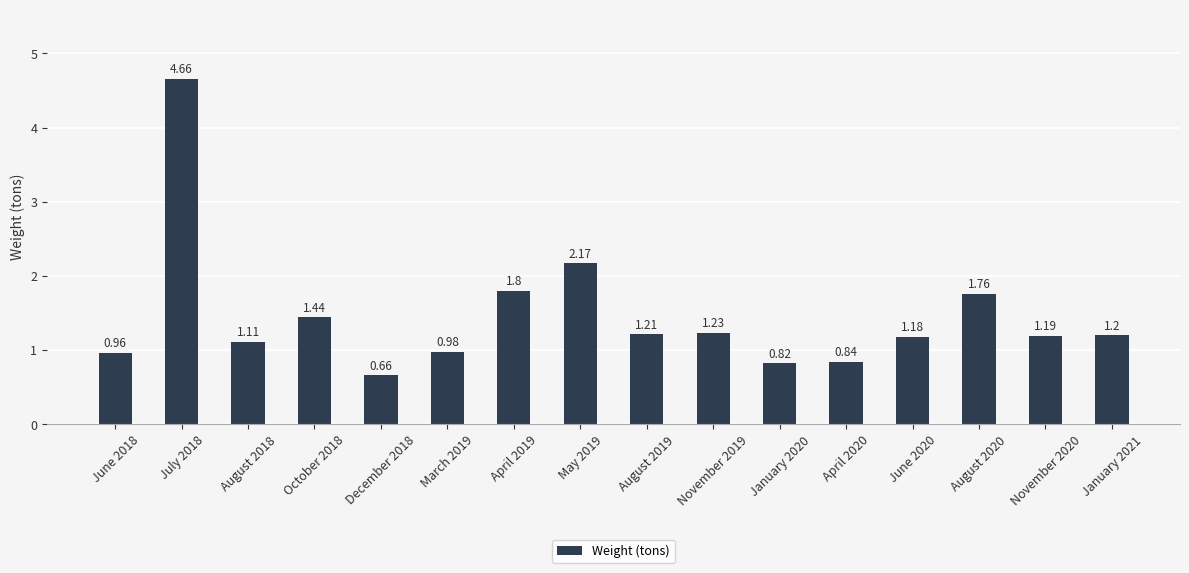

Rank the categories by value from lowest to highest.

December 2018, January 2020, April 2020, June 2018, March 2019, August 2018, June 2020, November 2020, January 2021, August 2019, November 2019, October 2018, August 2020, April 2019, May 2019, July 2018